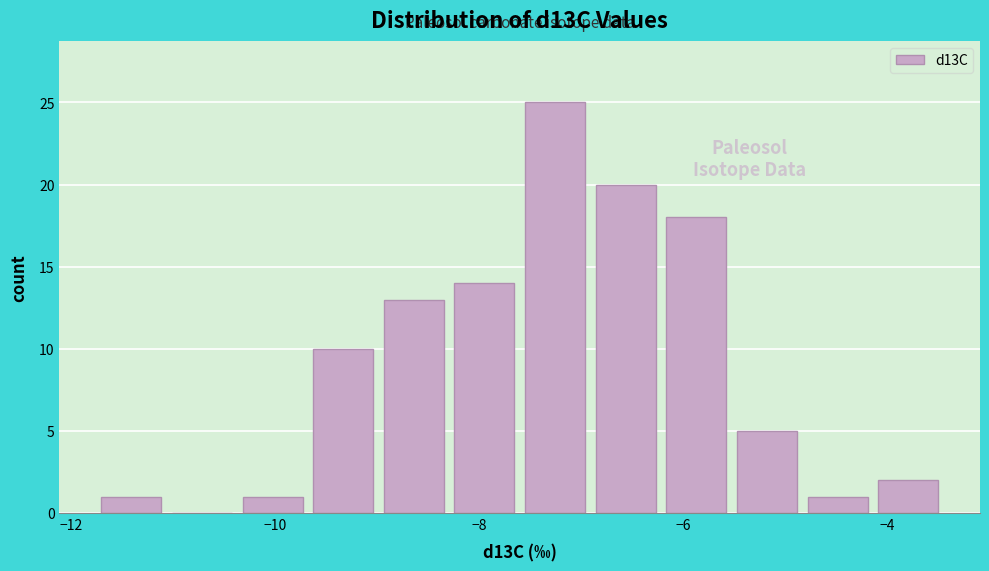

Read against the x-axis, roughly where is the centre of the tallest bar?

-7.2